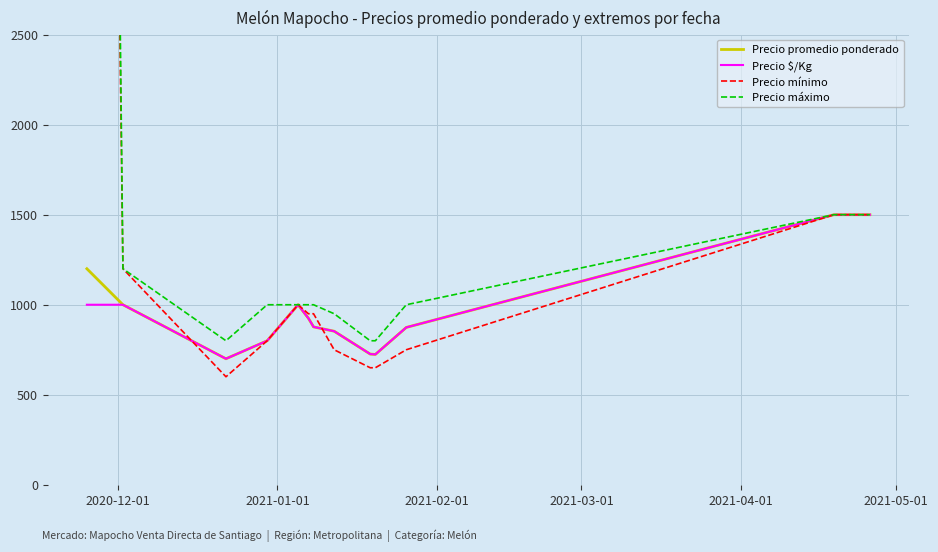

What is the highest value of the Precio promedio ponderado series?

1500